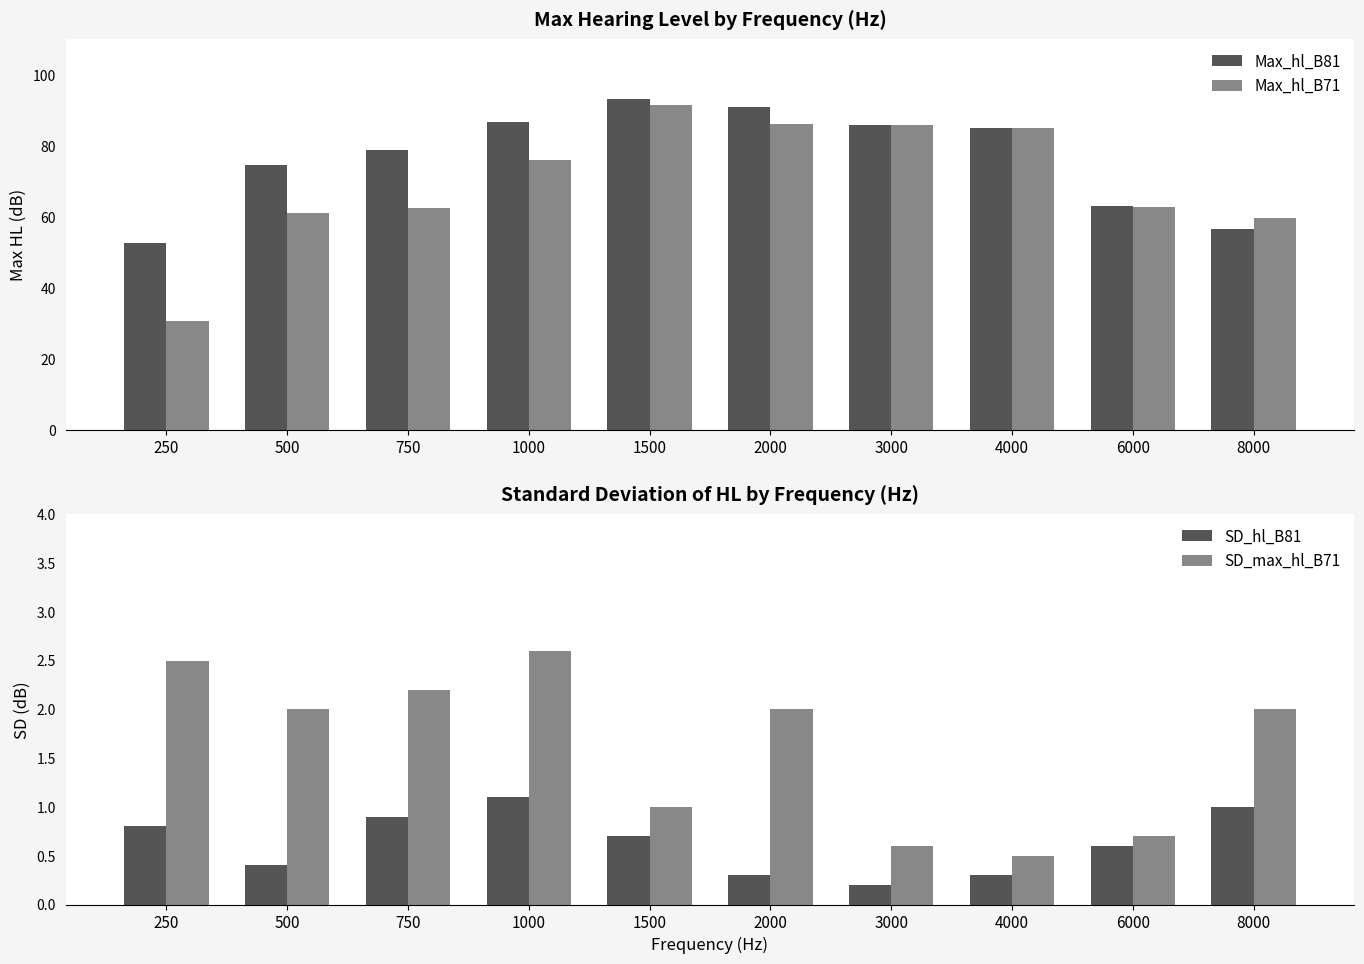

What are all the series names shown in the legend?

Max_hl_B81, Max_hl_B71, SD_hl_B81, SD_max_hl_B71